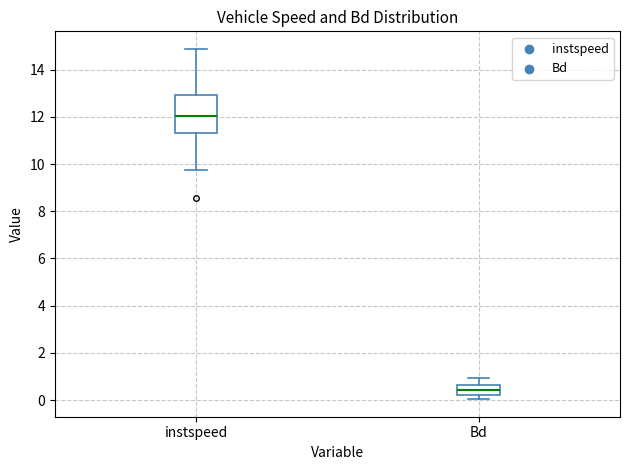

Reading left to right, transcribe this box plot: for each box, give where its median line is, the range the box spans, and where its two whiskers end, as read against the y-axis. The values are not printed on the chart, so give them approximately, as read against the axis.

instspeed: median 12.0, box 11.4 to 13.0, whiskers 9.8 to 14.8
Bd: median 0.4, box 0.2 to 0.6, whiskers 0.0 to 1.0